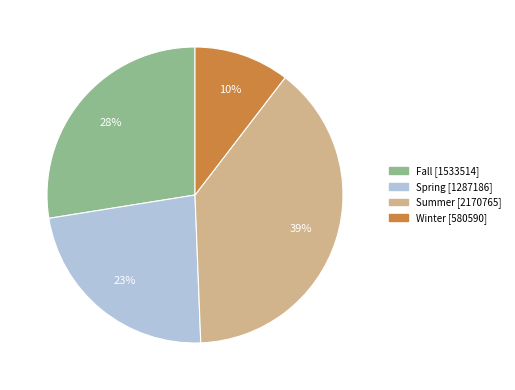

What percentage is the Fall slice, to the nearest percent?

28%